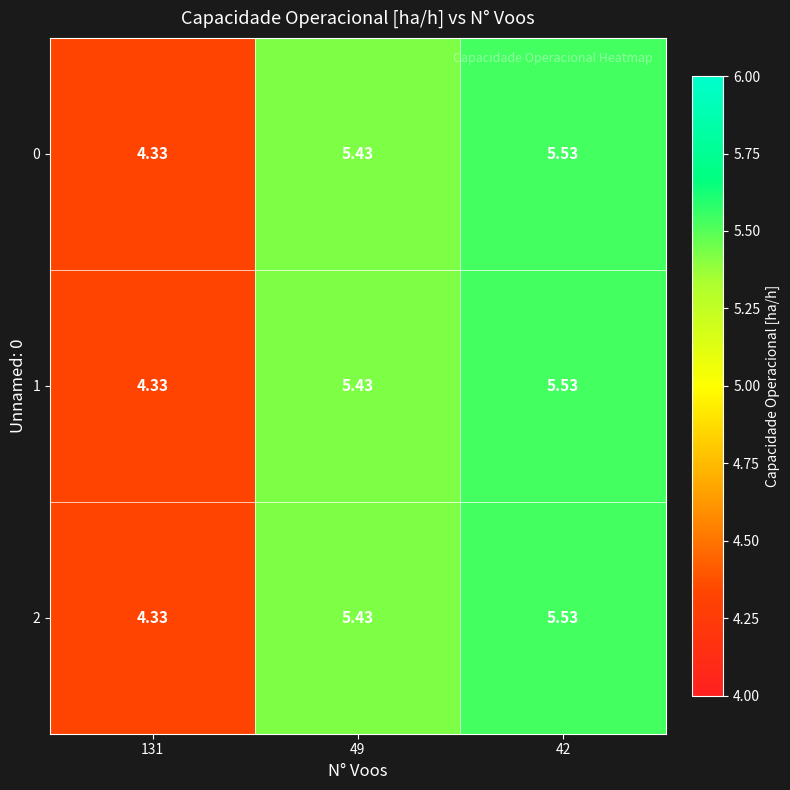

How many data points in 2 are less than 5?

1